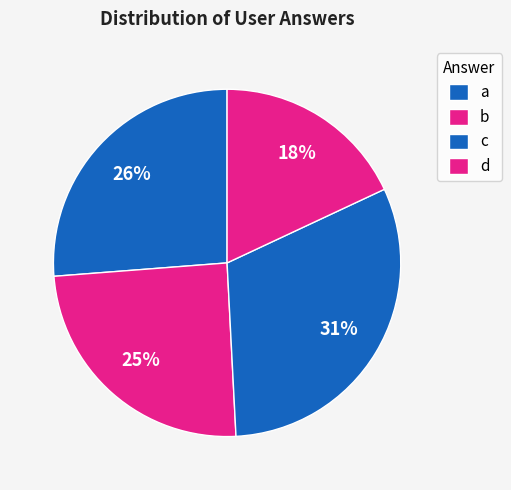

What percentage is the c slice, to the nearest percent?

31%